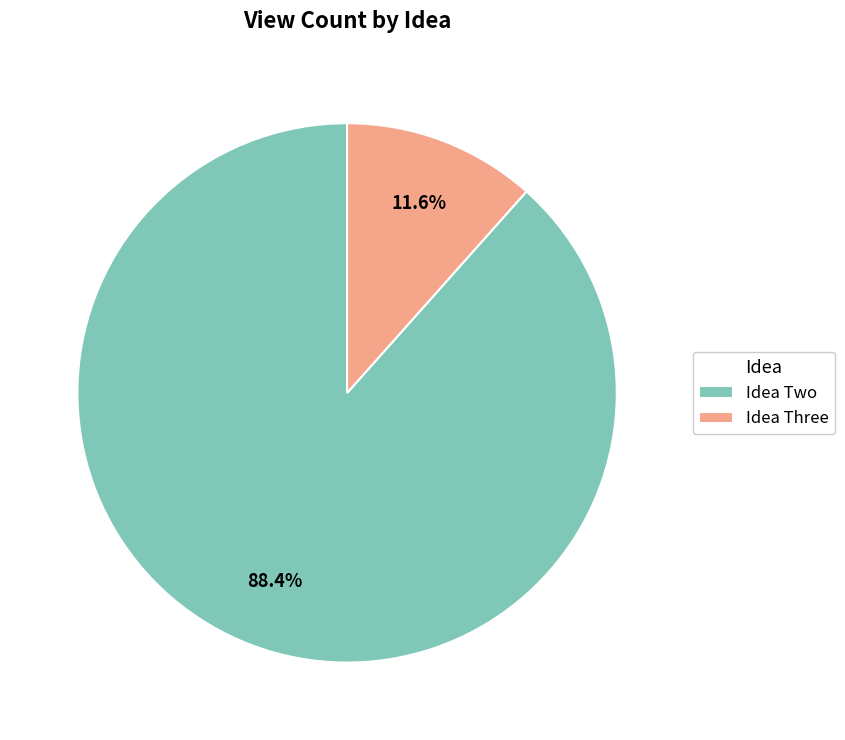

Rank the categories by value from highest to lowest.

Idea Two, Idea Three